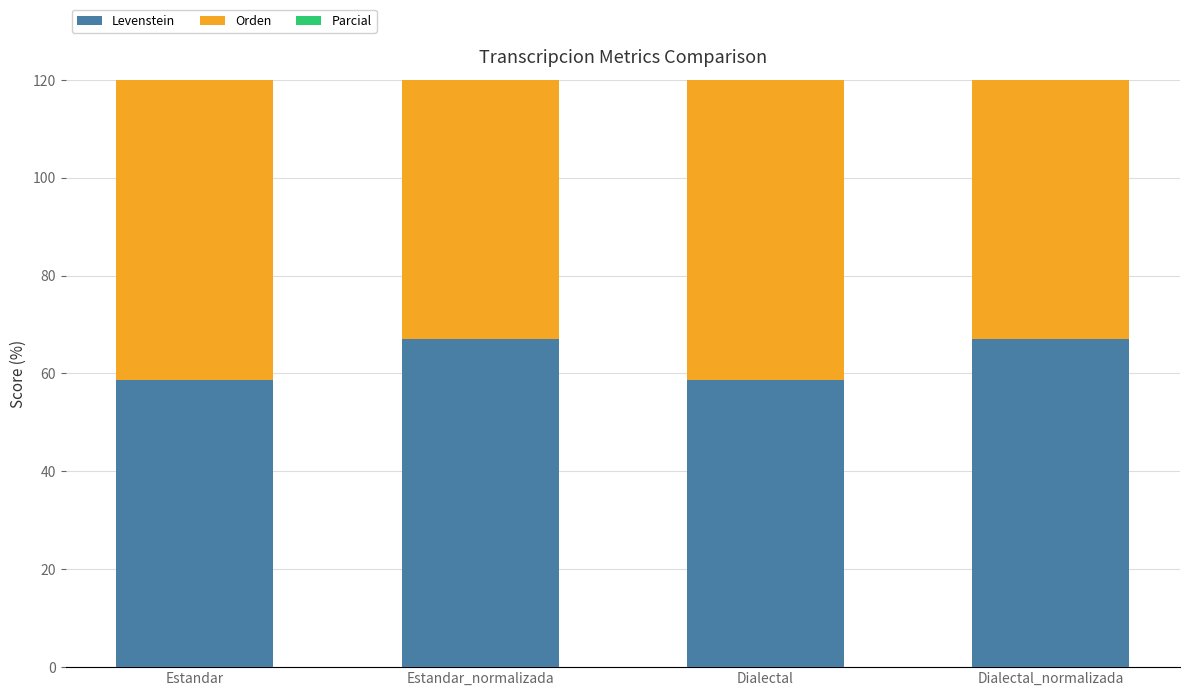

What is the sum of all Parcial values?

289.9